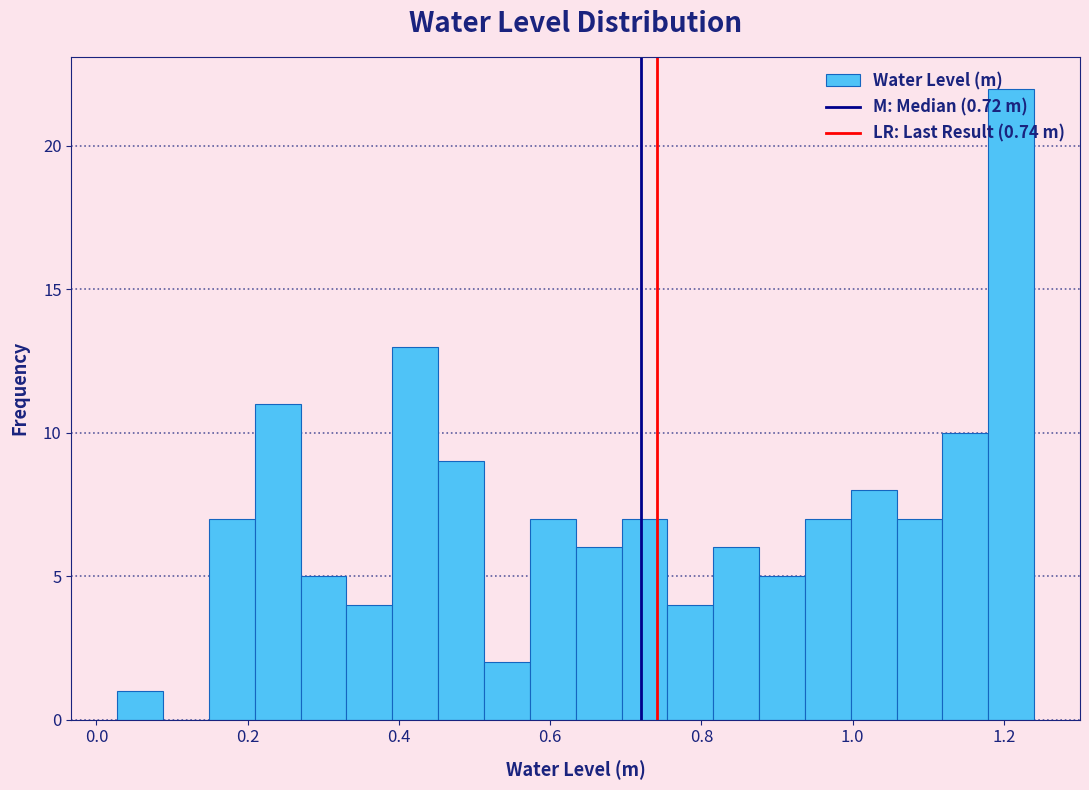

Read against the x-axis, roughly where is the centre of the tallest bar?

1.20